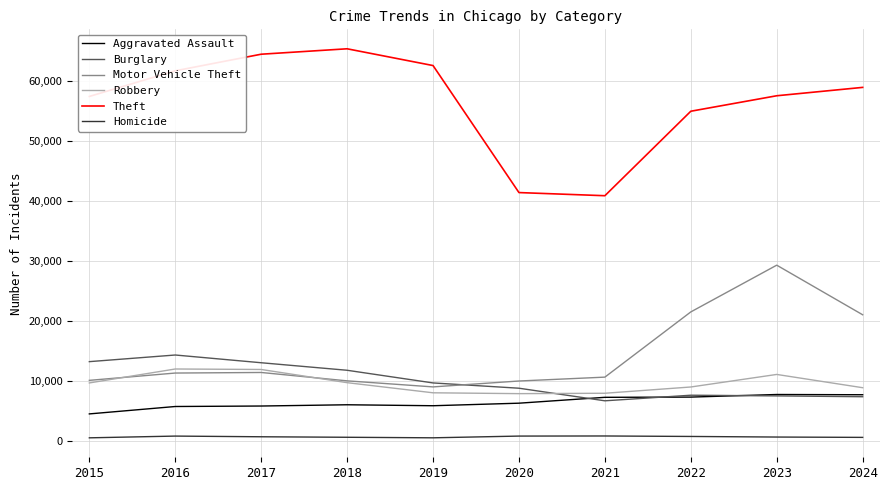

How many lines are shown in the chart?

6